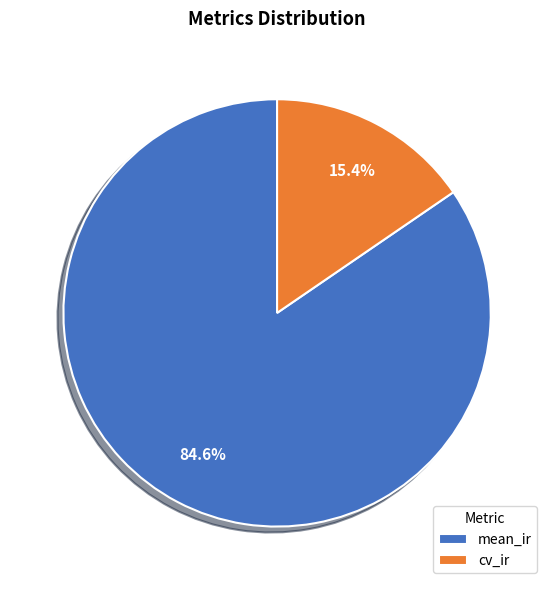

What is the majority slice?

mean_ir